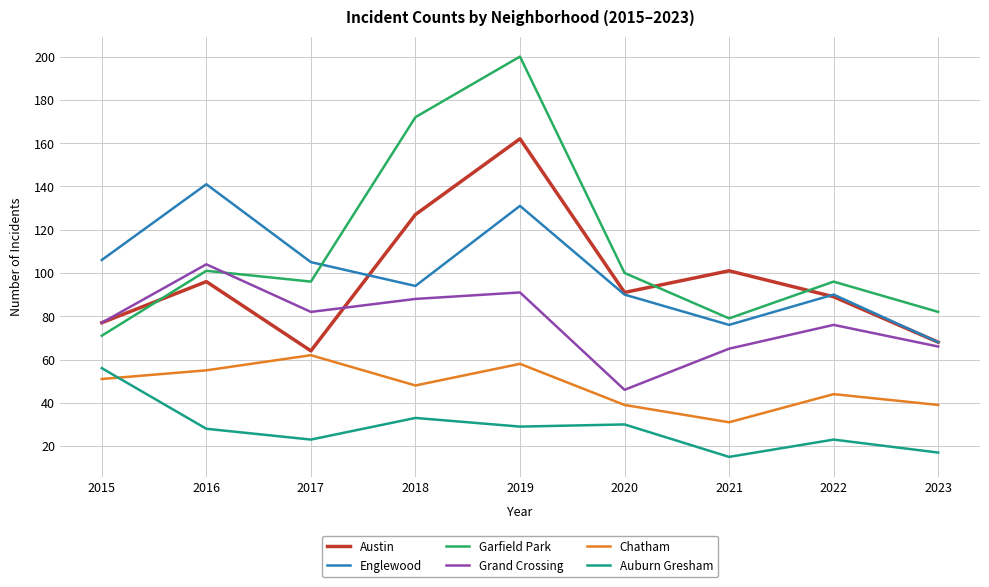

How many interior local valleys does the Garfield Park series have?

2